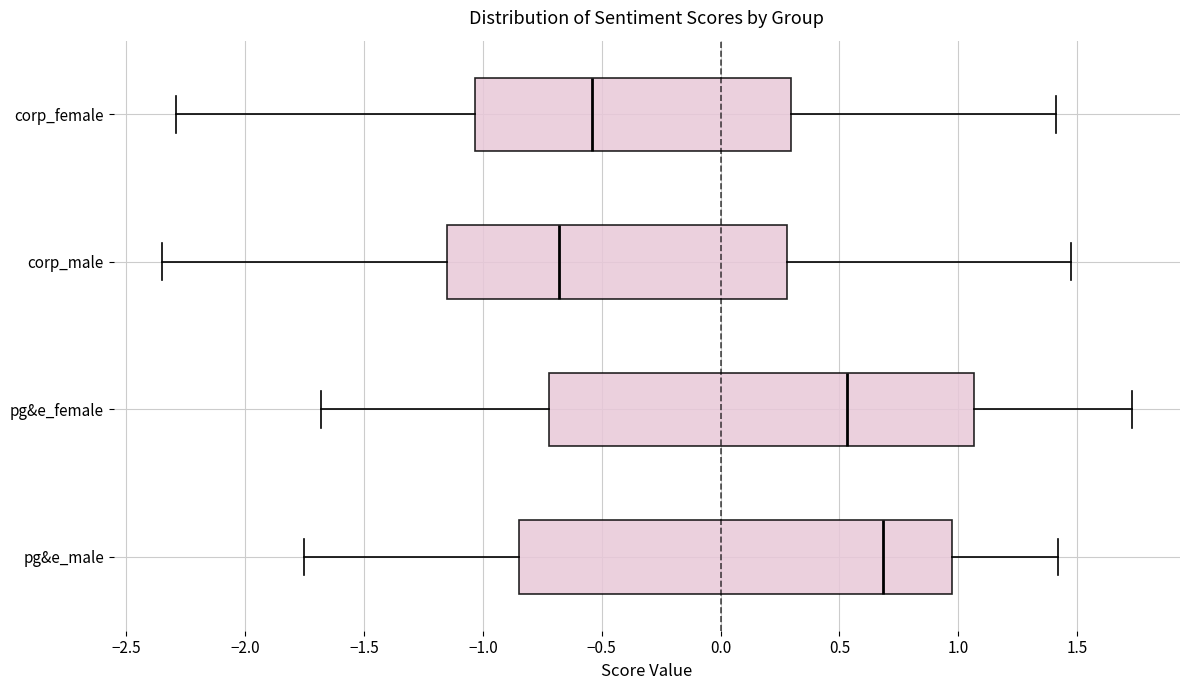

Which box has the furthest to the left median line?

corp_male